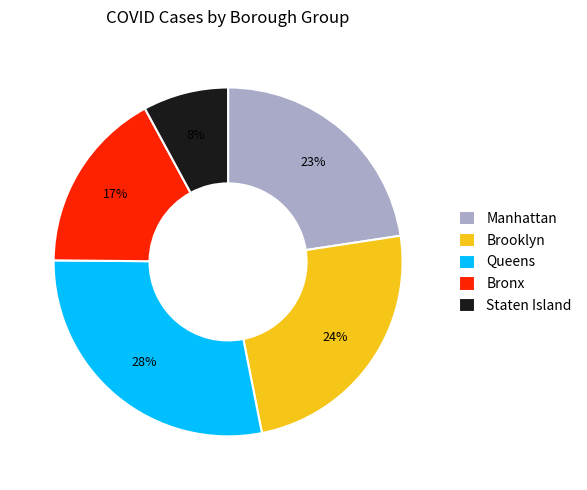

Does Staten Island represent more than half of the total?

No